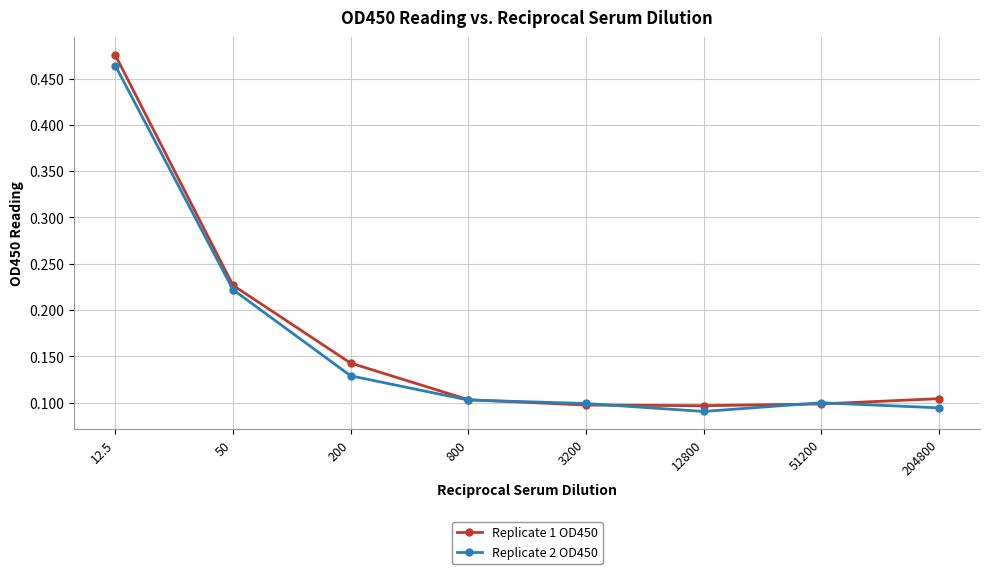

Which category has the highest value in the Replicate 2 OD450 series?

12.5